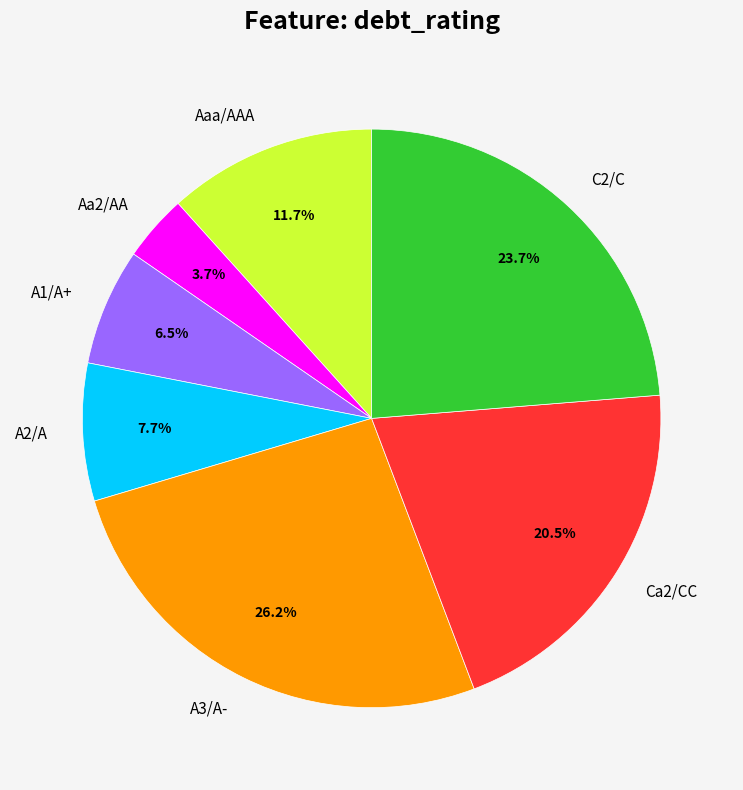

What is the ratio of the value at A1/A+ to the value at Ca2/CC?

0.3